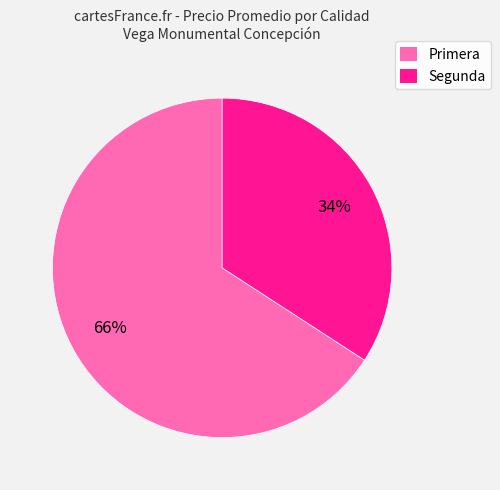

Which category has the biggest portion of the pie?

Primera